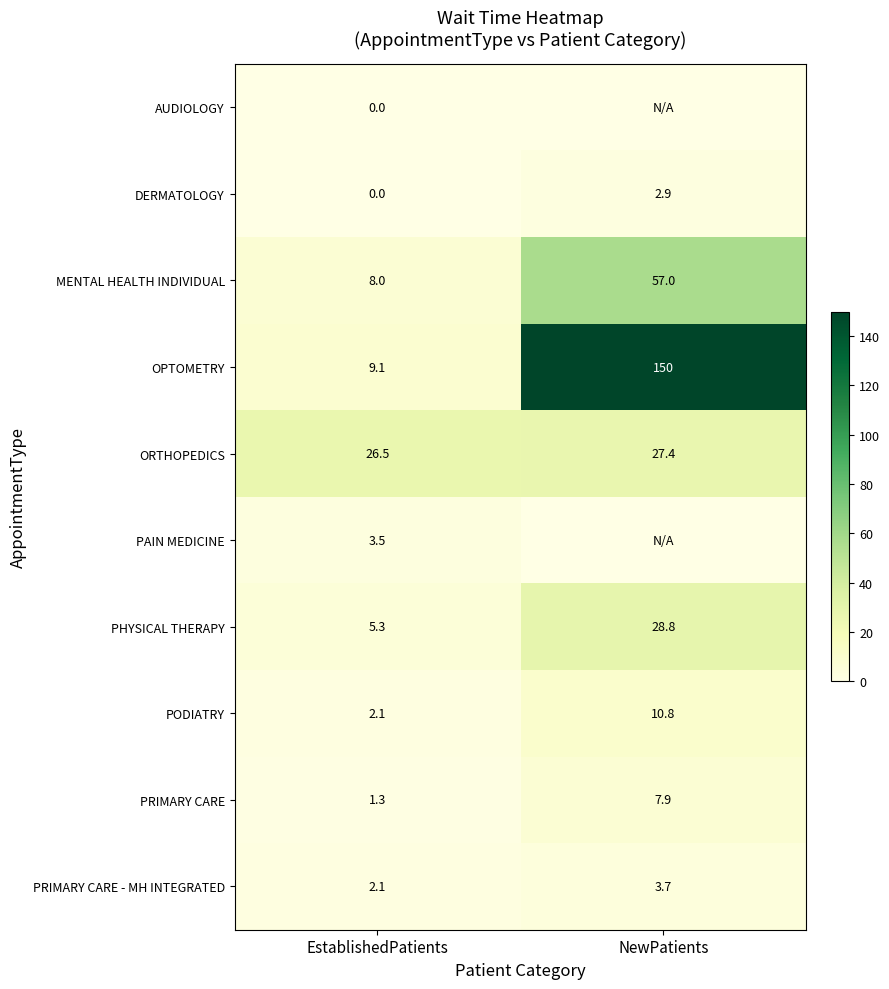

What is the difference between the maximum and minimum values in the PRIMARY CARE - MH INTEGRATED series?

1.6